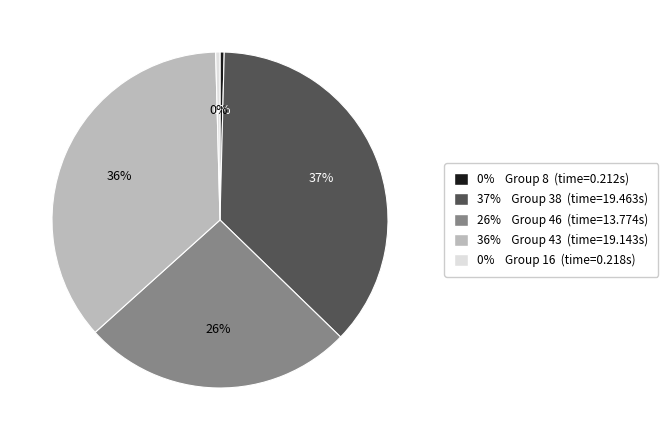

Does any single category account for the majority?

No